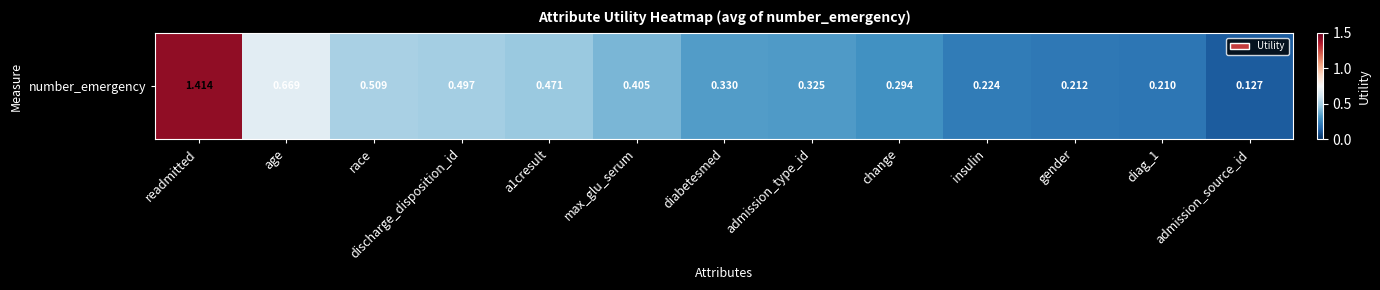

Rank the categories by value from lowest to highest.

admission_source_id, diag_1, gender, insulin, change, admission_type_id, diabetesmed, max_glu_serum, a1cresult, discharge_disposition_id, race, age, readmitted